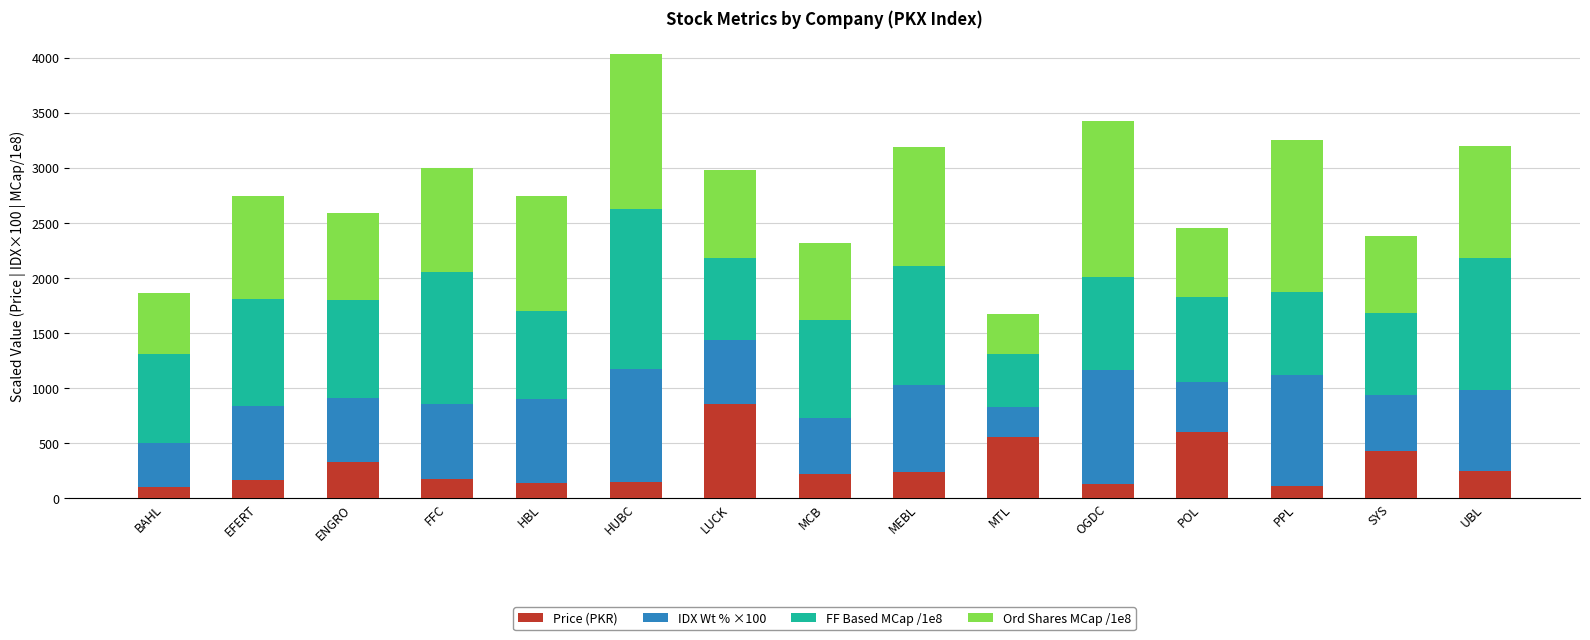

What is the total value across all series at EFERT?

2741.5